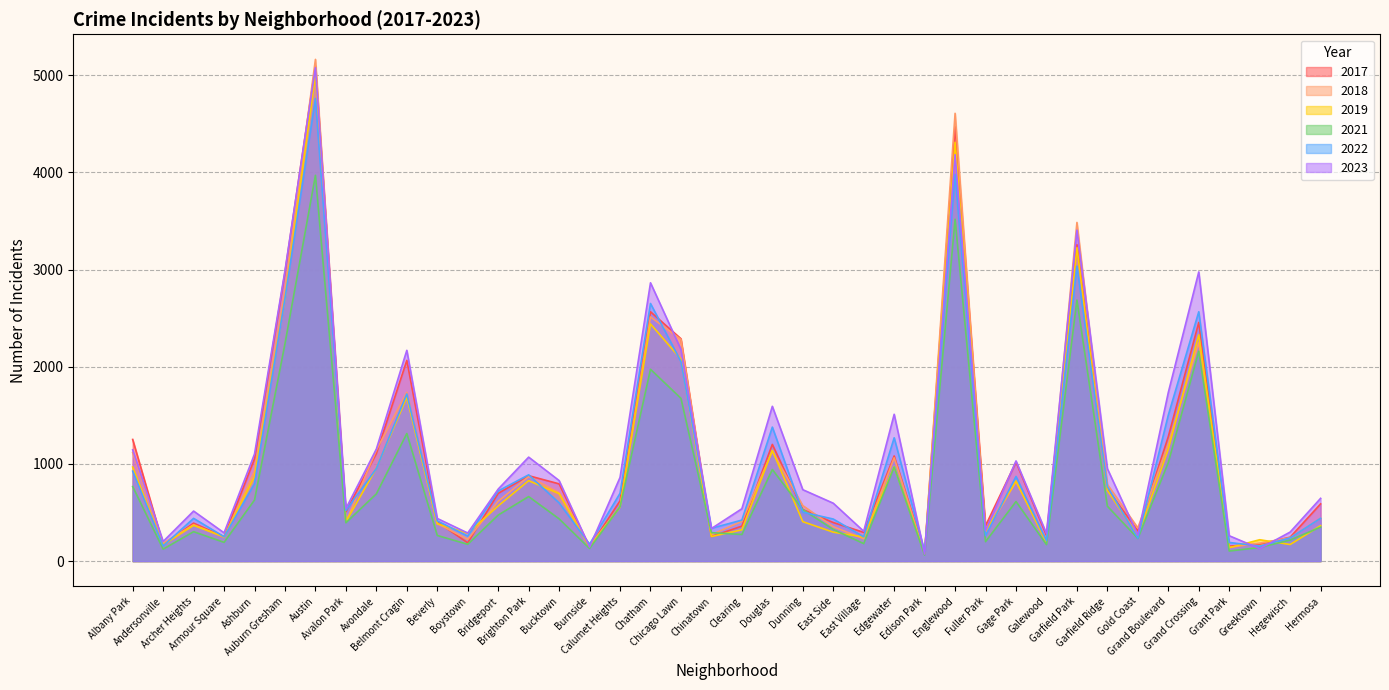

Rank the categories by 2022 value from lowest to highest.

Edison Park, Greektown, Andersonville, Burnside, Grant Park, Galewood, Gold Coast, Hegewisch, East Village, Armour Square, Boystown, Fuller Park, Chinatown, Beverly, Clearing, East Side, Archer Heights, Hermosa, Dunning, Avalon Park, Bucktown, Calumet Heights, Bridgeport, Garfield Ridge, Ashburn, Gage Park, Brighton Park, Albany Park, Avondale, Edgewater, Douglas, Grand Boulevard, Belmont Cragin, Chicago Lawn, Grand Crossing, Chatham, Auburn Gresham, Garfield Park, Englewood, Austin